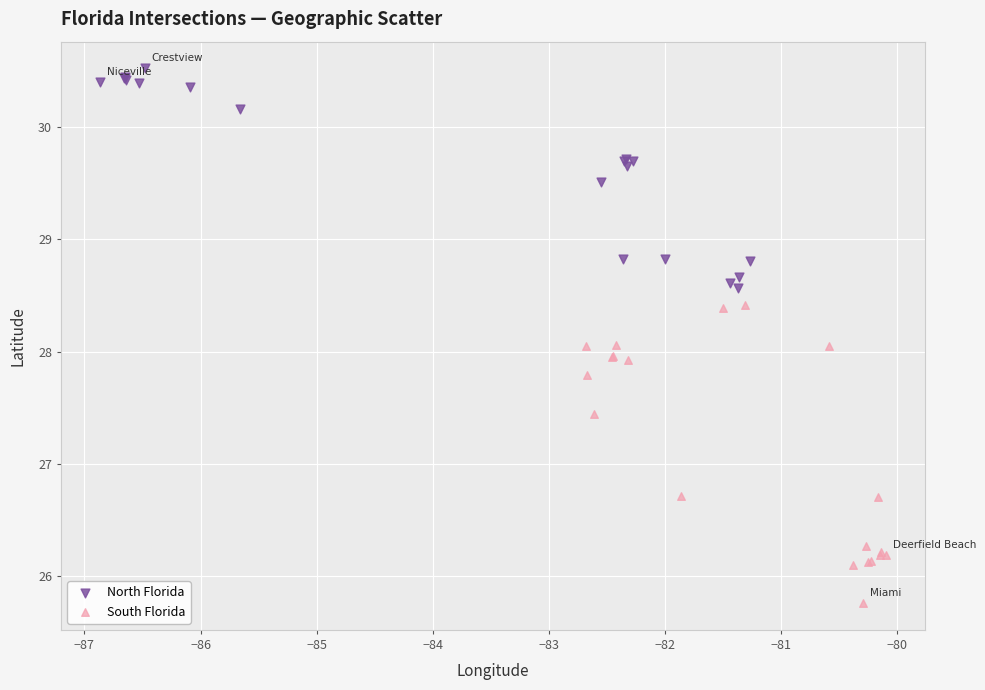

What are all the series names shown in the legend?

North Florida, South Florida